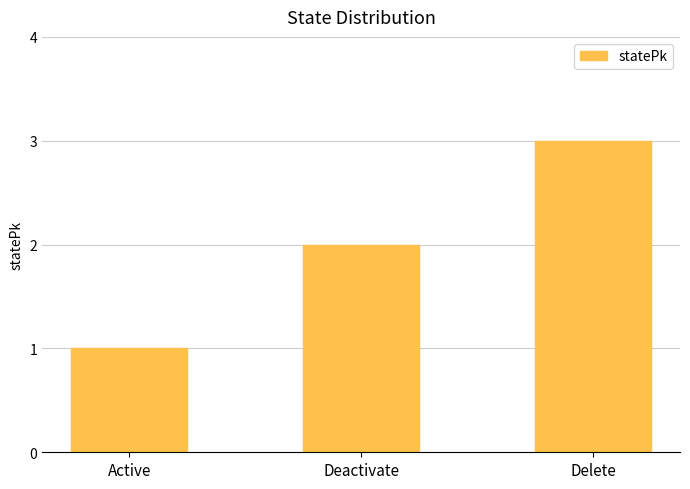

List the labels in order of value, largest first.

Delete, Deactivate, Active